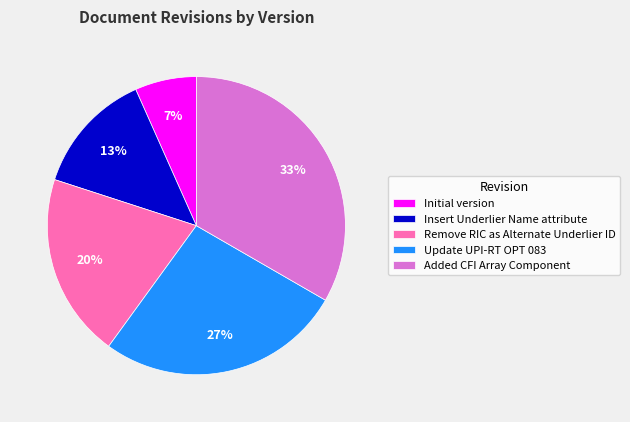

Is it true that Remove RIC as Alternate Underlier ID is 20% of the pie?

True